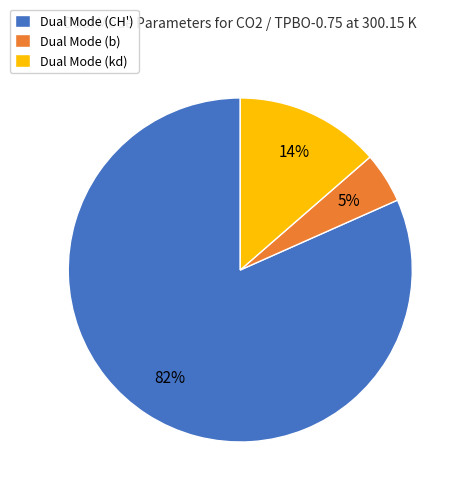

Between Dual Mode (b) and Dual Mode (kd), which is larger?

Dual Mode (kd)